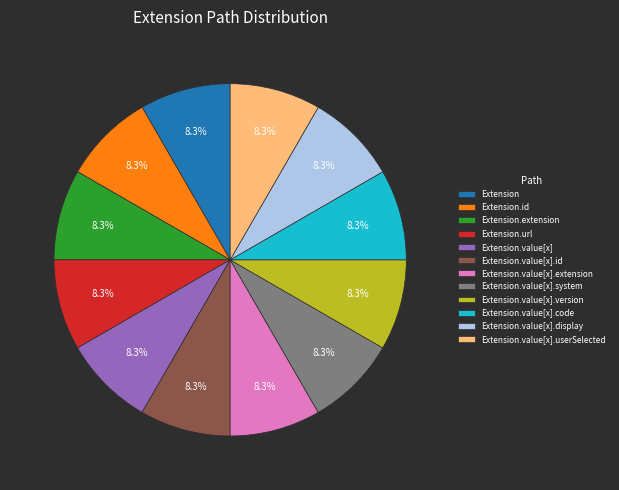

Does any single category account for the majority?

No